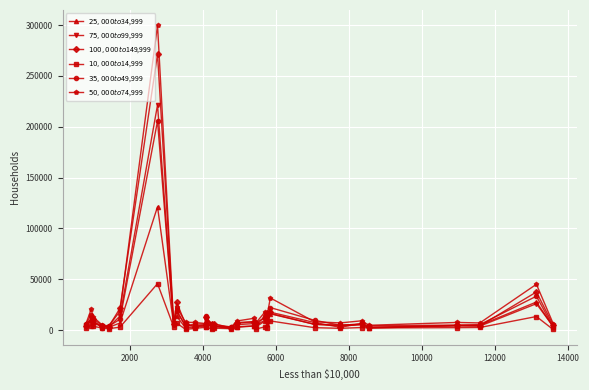

What is the maximum value shown in the chart?

299833